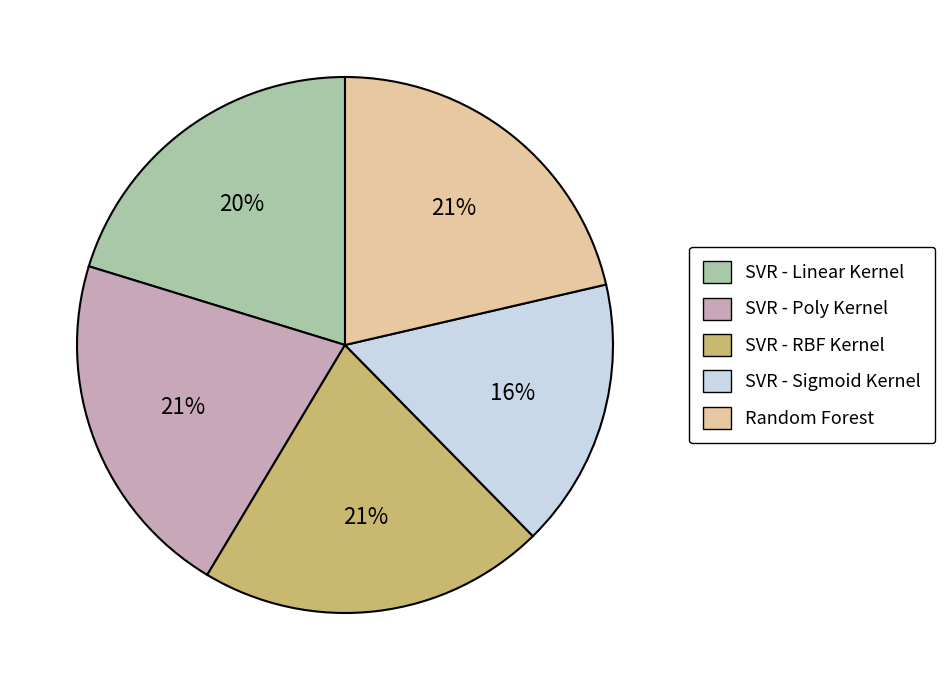

Between Random Forest and SVR - Sigmoid Kernel, which is larger?

Random Forest